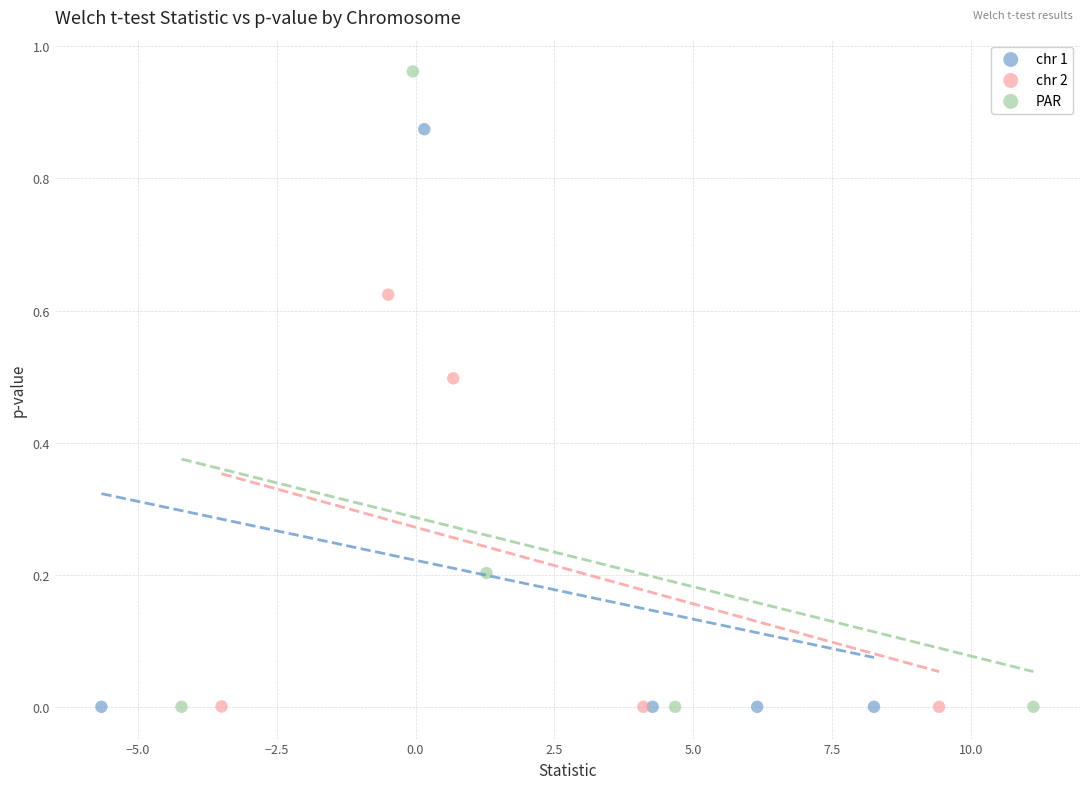

Which series has the largest Y range (max minus min)?

PAR